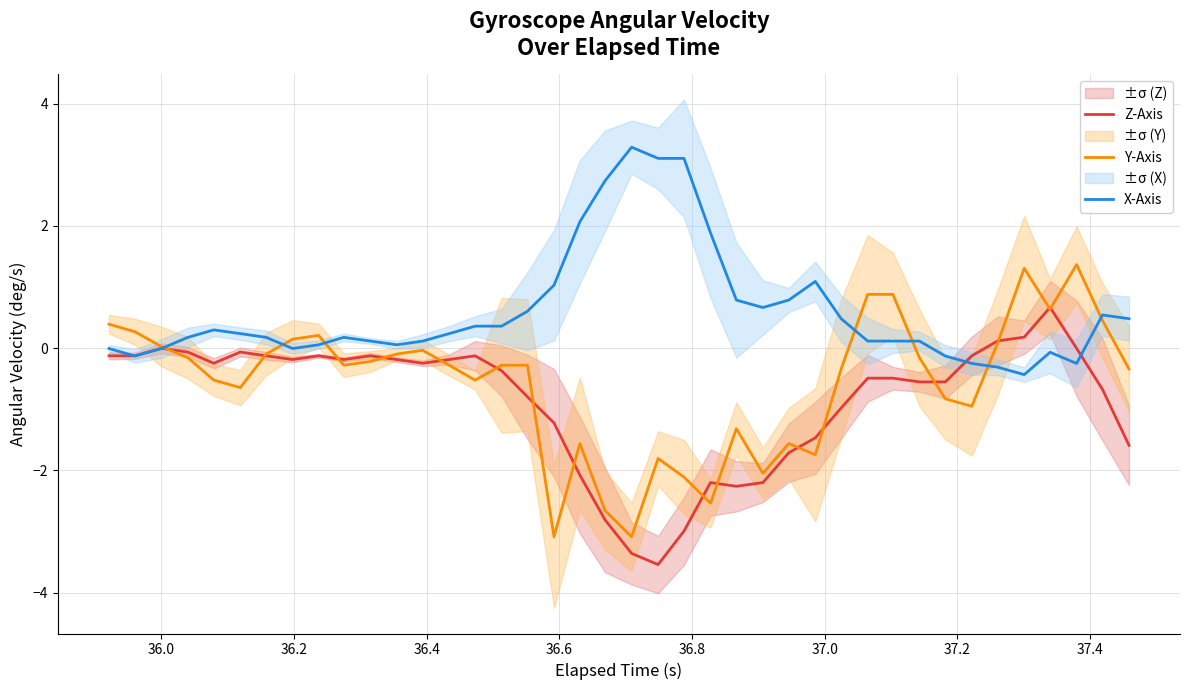

What is the difference between the maximum and minimum values in the Y-Axis series?

4.5